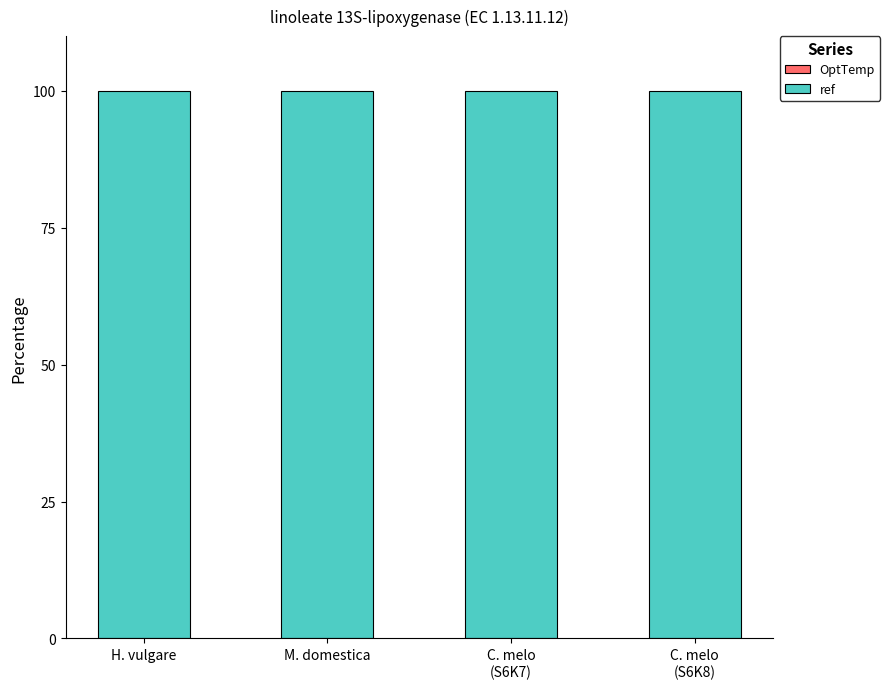

What is the label of the 1st bar from the left?

H. vulgare